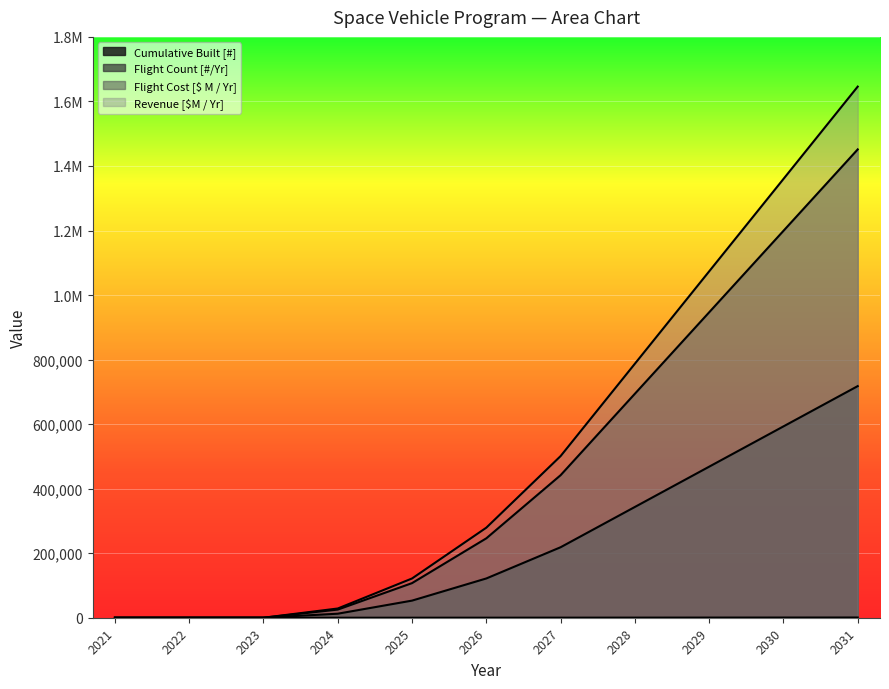

What is the total value across all series at 2024?

66360.5